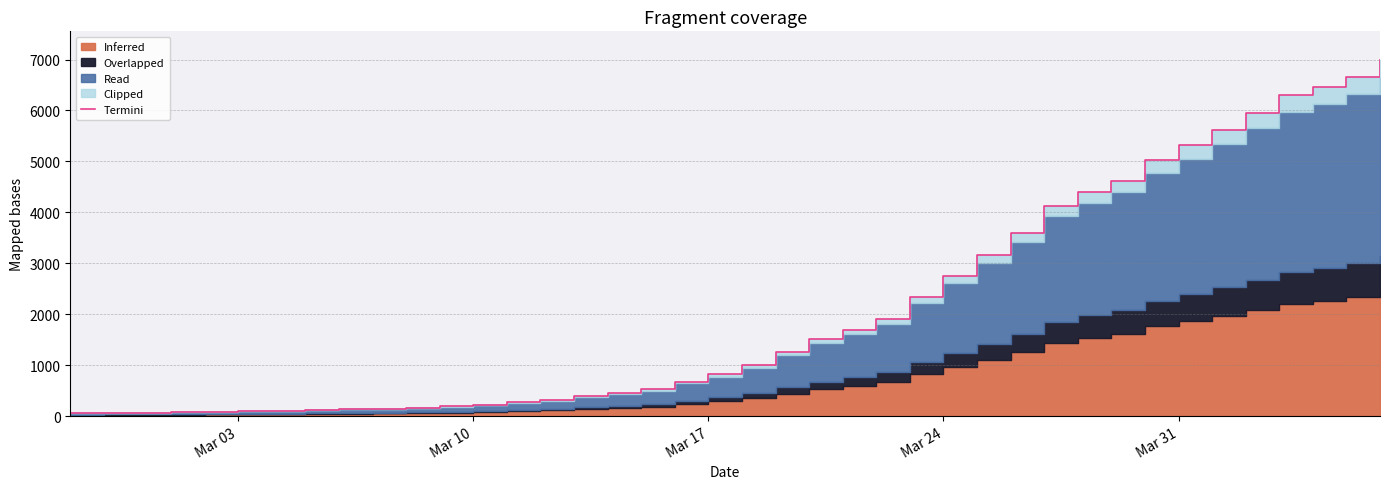

The value at 28 is 6018.0. True or false?

False